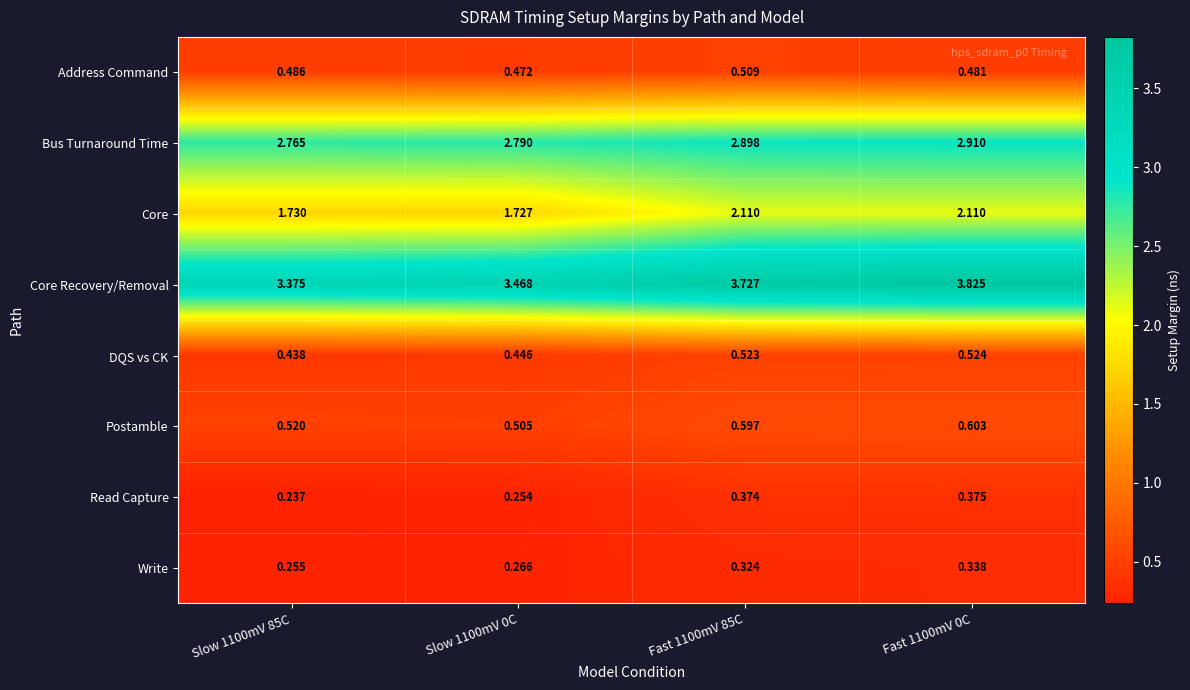

At which category is the sum across all series the highest?

Fast 1100mV 0C